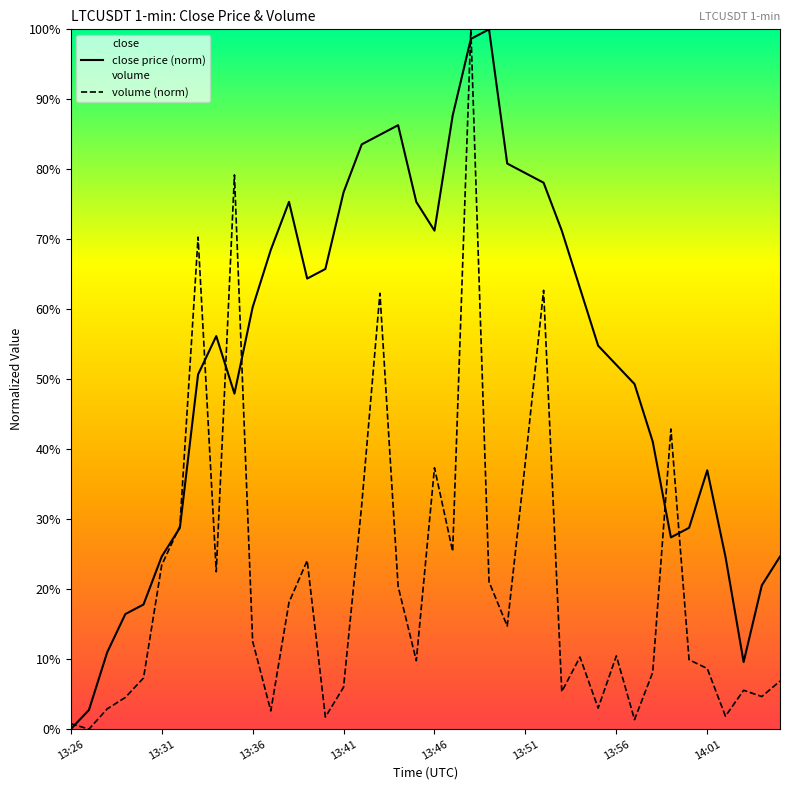

Reading left to right, list all the values displayed in this chart.

close price (norm): 0.0	0.0	0.1	0.2	0.2	0.2	0.3	0.5	0.6	0.5	0.6	0.7	0.8	0.6	0.7	0.8	0.8	0.8	0.9	0.8	0.7	0.9	1.0	1.0	0.8	0.8	0.8	0.7	0.6	0.5	0.5	0.5	0.4	0.3	0.3	0.4	0.2	0.1	0.2	0.2
volume (norm): 0.0	0.0	0.0	0.0	0.1	0.2	0.3	0.7	0.2	0.8	0.1	0.0	0.2	0.2	0.0	0.1	0.3	0.6	0.2	0.1	0.4	0.3	1.0	0.2	0.1	0.4	0.6	0.1	0.1	0.0	0.1	0.0	0.1	0.4	0.1	0.1	0.0	0.1	0.0	0.1